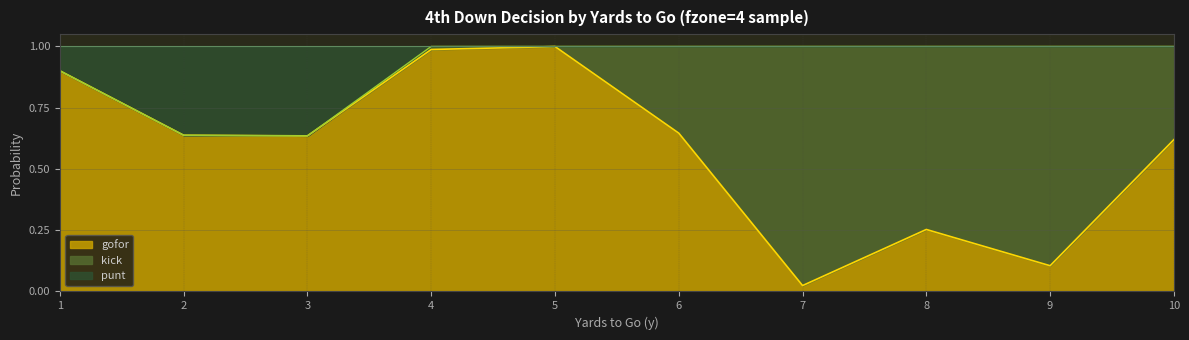

In gofor, how many points are lower than both neighbors (excluding endpoints)?

3